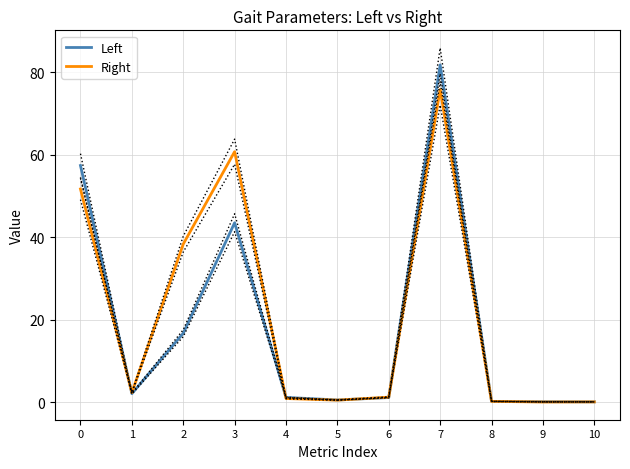

What is the maximum value shown in the chart?

81.8